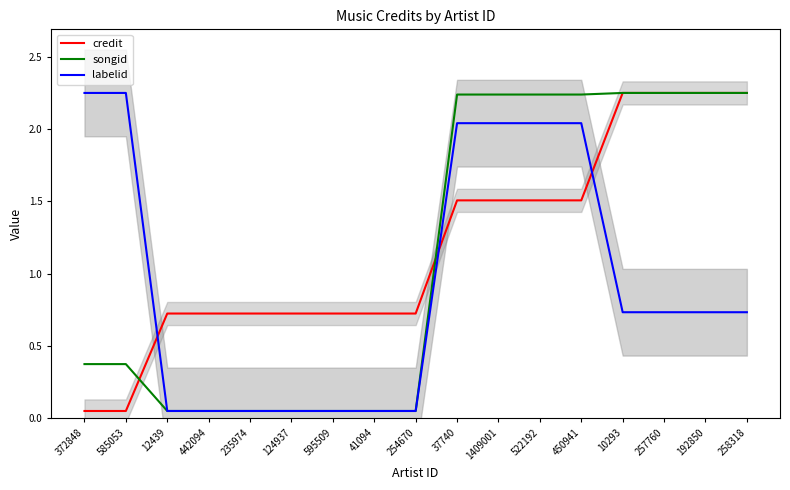

At which category is the sum across all series the highest?

37740